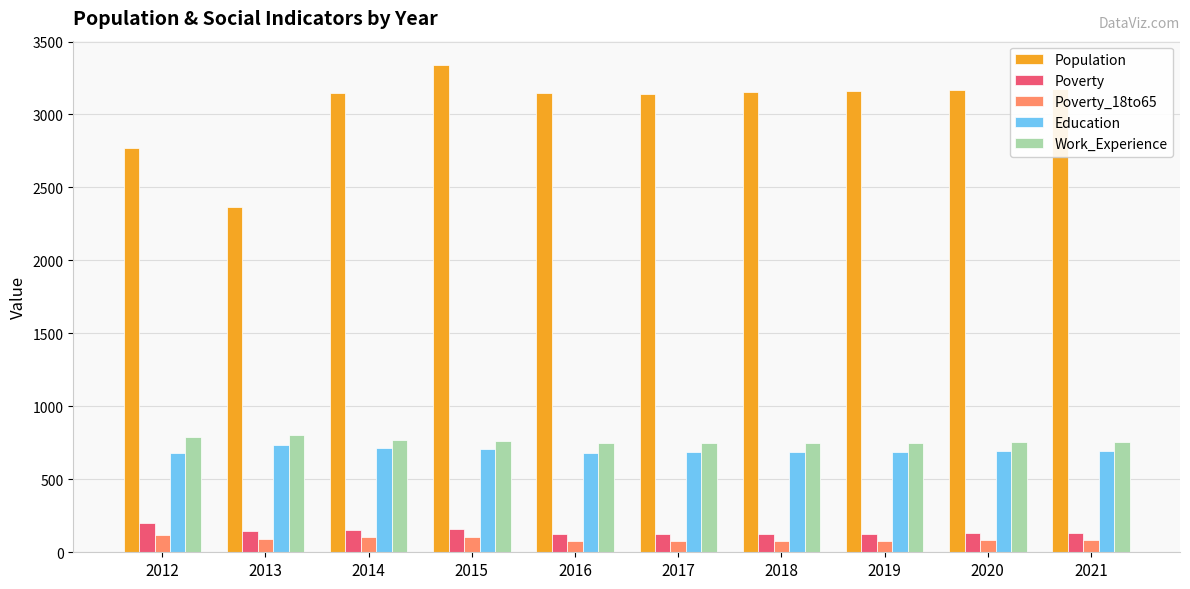

Count the number of categories in the chart.

10